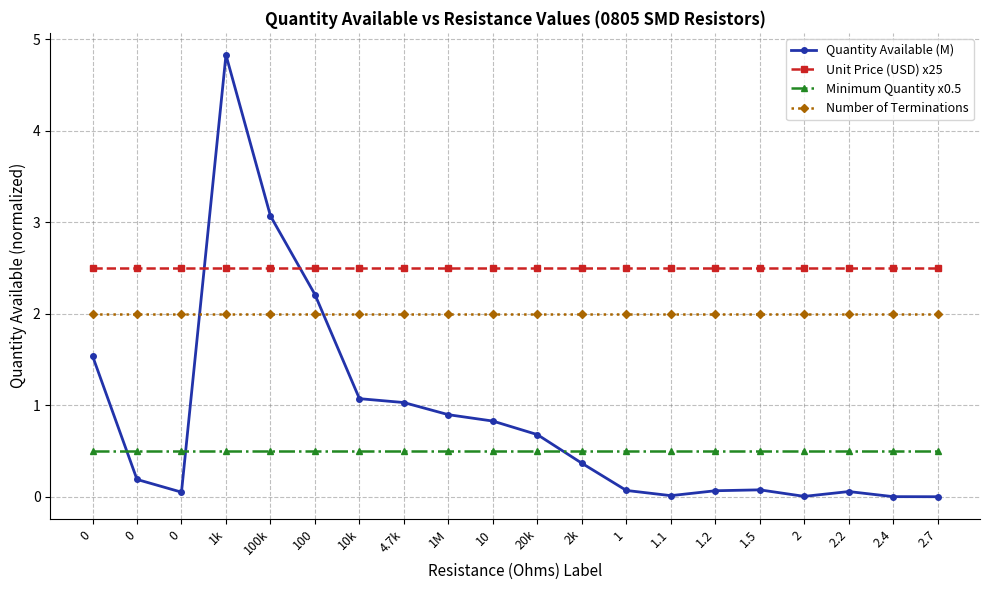

Does the chart have visible grid lines?

Yes